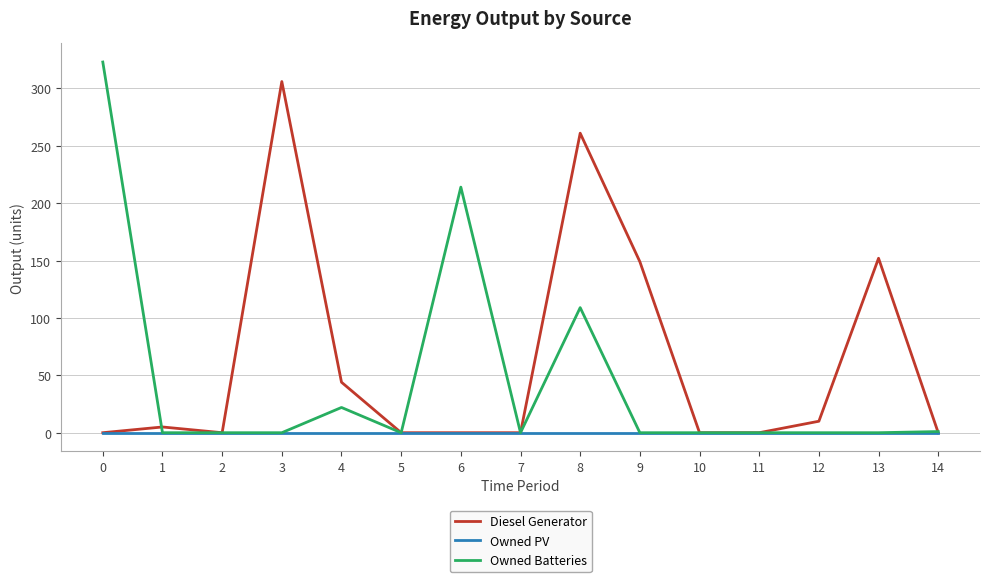

At 8, list the series in order from largest to smallest.

Diesel Generator, Owned Batteries, Owned PV